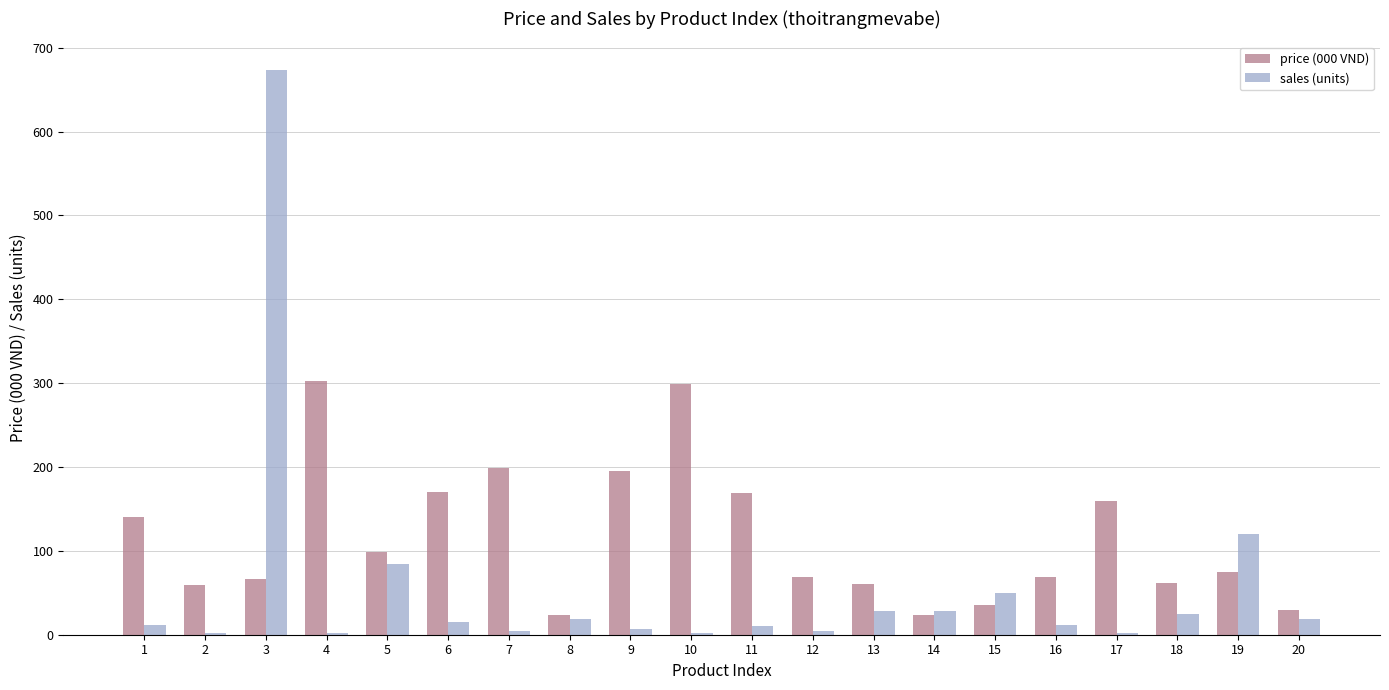

What is the total value across all series at 9?

202.0